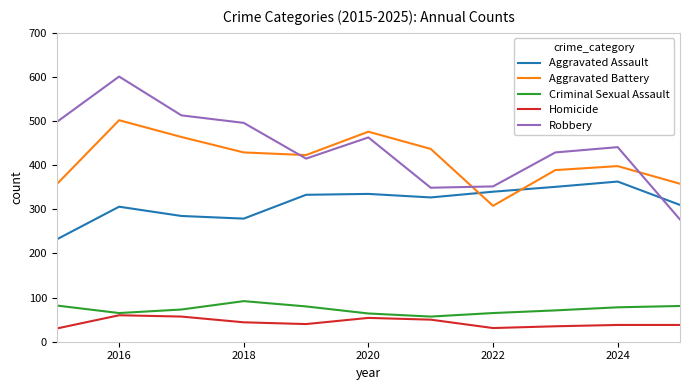

What is the smallest value displayed?

30